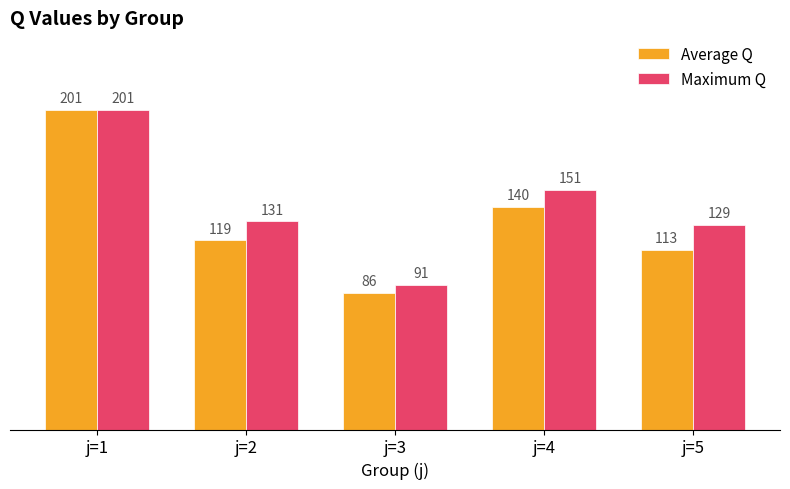

What is the difference between the Average Q values at j=4 and j=1?

61